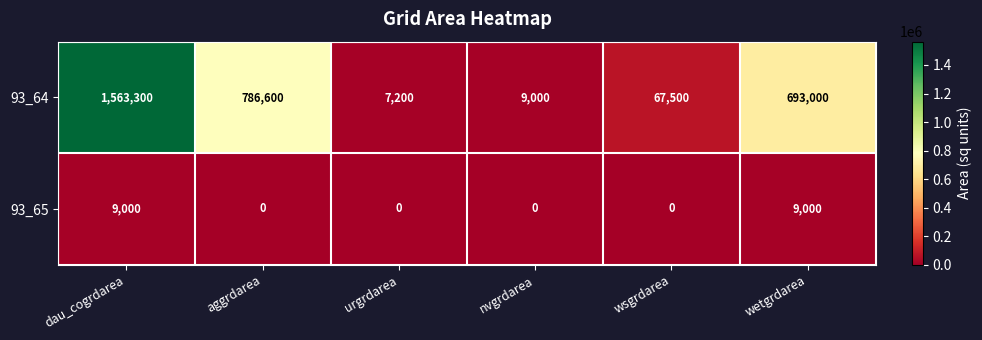

Count the number of data series in this chart.

2